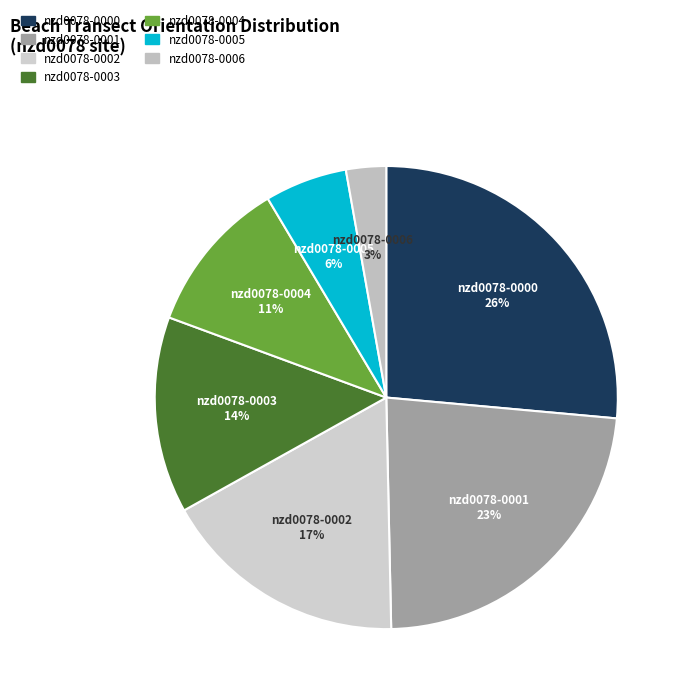

The nzd0078-0004 slice represents 11% of the pie. True or false?

True